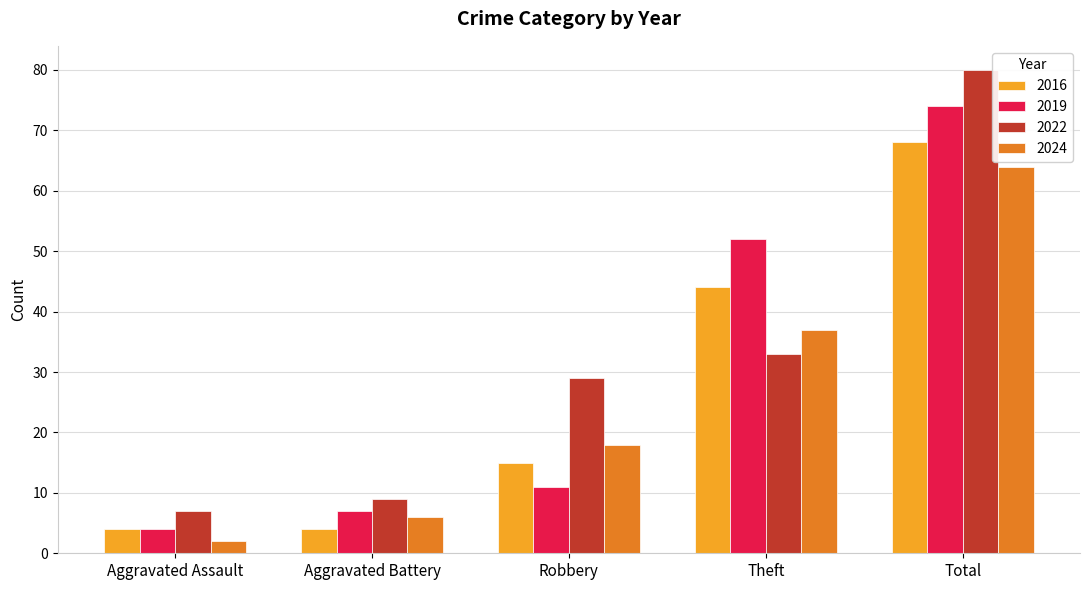

Reading left to right, what are all the values shown in this chart?

2016: Aggravated Assault=4	Aggravated Battery=4	Robbery=15	Theft=44	Total=68
2019: Aggravated Assault=4	Aggravated Battery=7	Robbery=11	Theft=52	Total=74
2022: Aggravated Assault=7	Aggravated Battery=9	Robbery=29	Theft=33	Total=80
2024: Aggravated Assault=2	Aggravated Battery=6	Robbery=18	Theft=37	Total=64